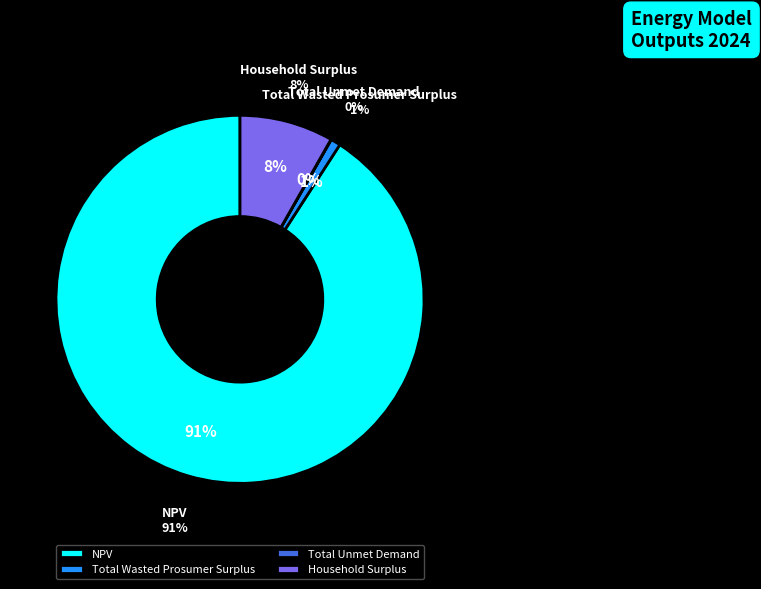

What is the smallest slice in the pie chart?

Total Unmet Demand